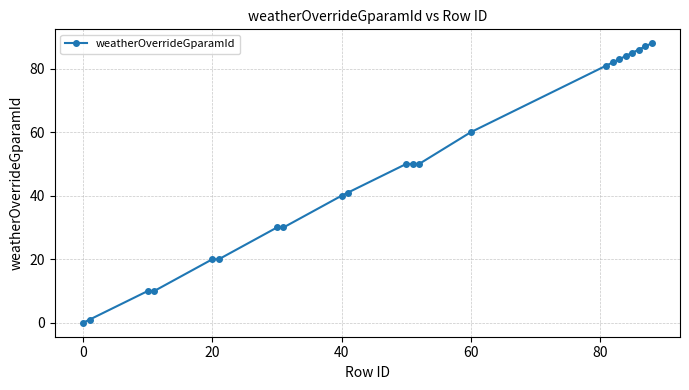

What is the value of the 6th point from the left?

20